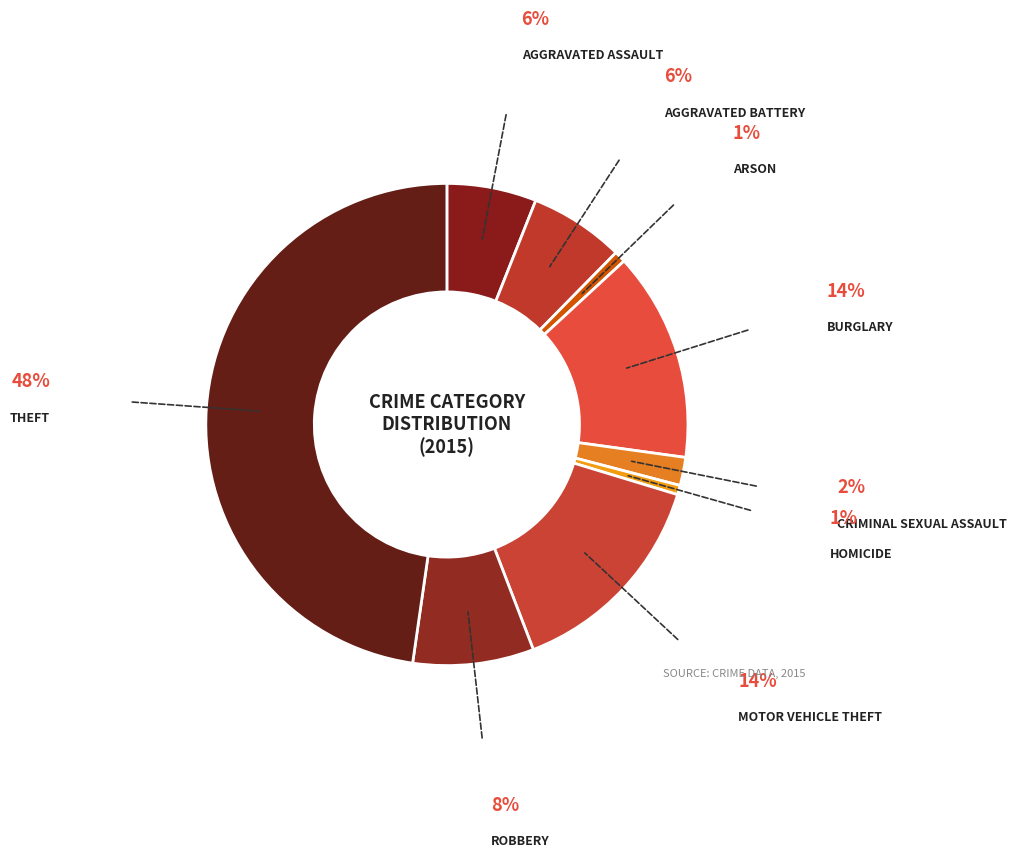

How many segments does this pie chart have?

9